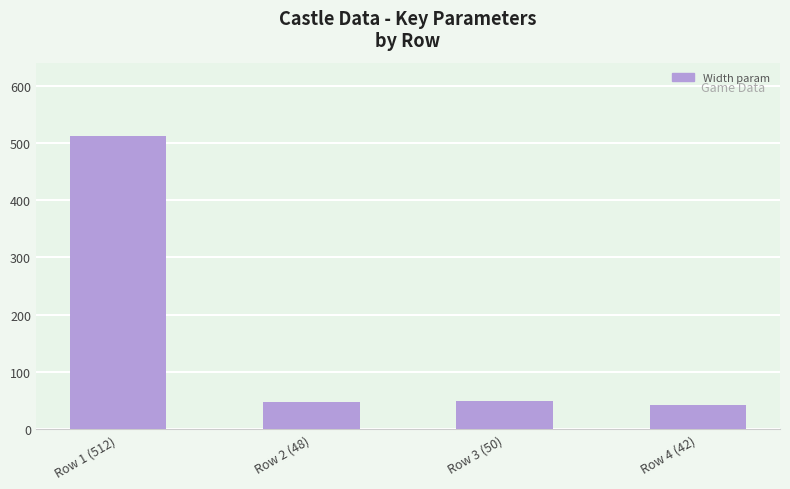

What is the average value?

163